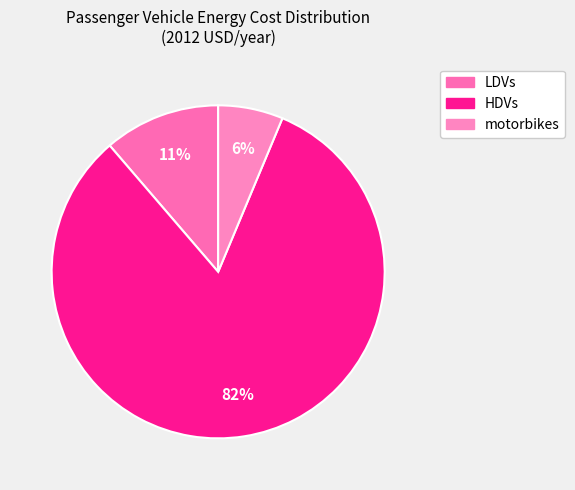

To the nearest percent, what percentage of the pie is motorbikes?

6%